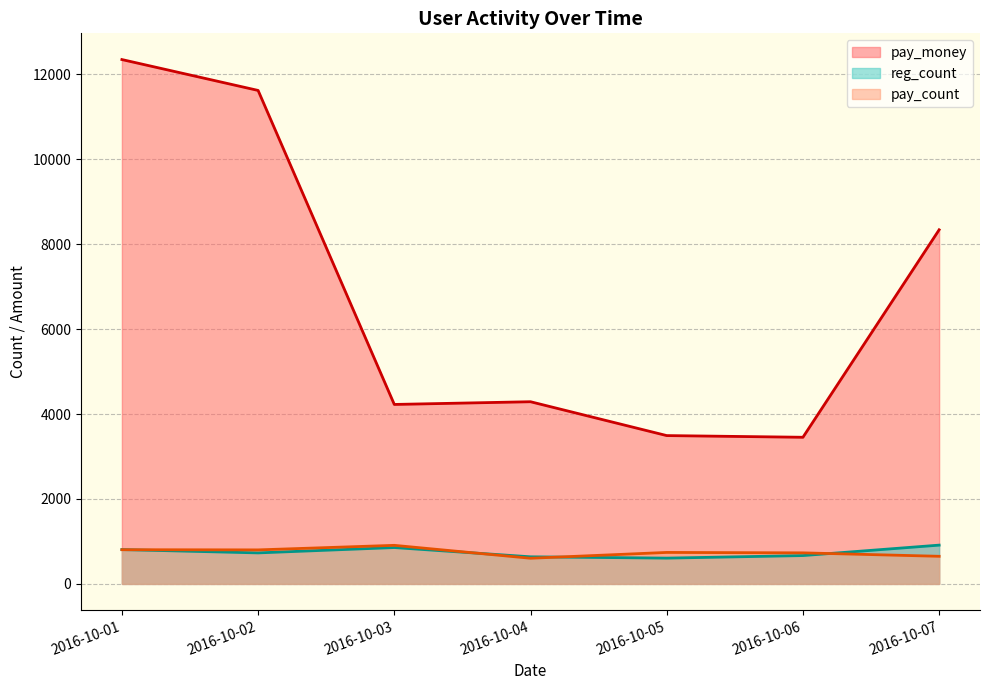

Rank the categories by reg_count value from highest to lowest.

2016-10-07, 2016-10-03, 2016-10-01, 2016-10-02, 2016-10-06, 2016-10-04, 2016-10-05